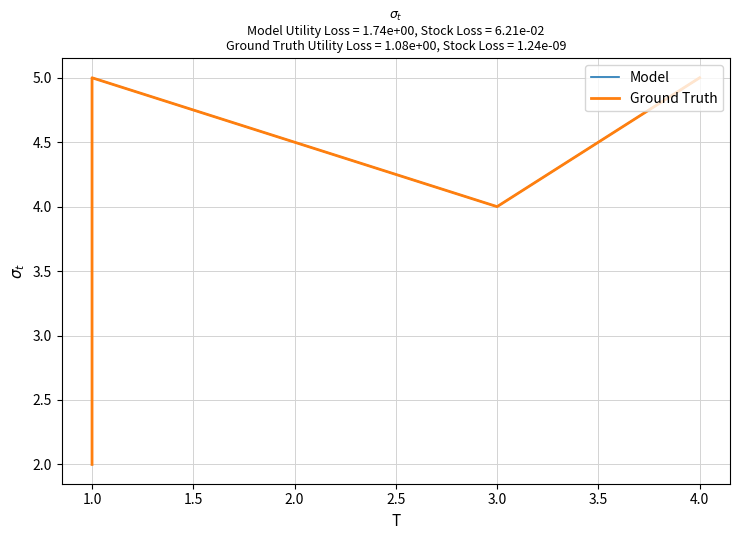

The value of Ground Truth at 1.0 is 5. True or false?

True